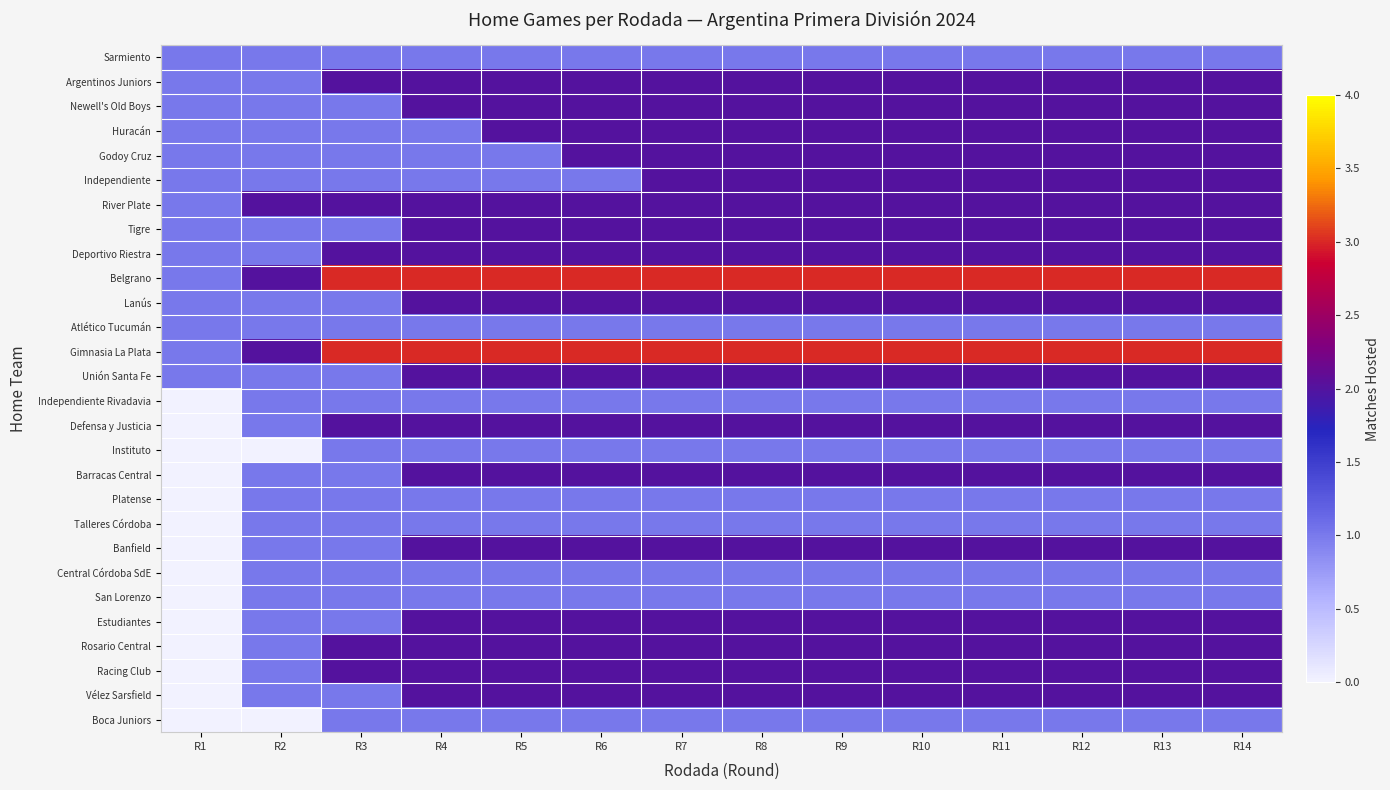

Reading left to right, extract all data points from this chart.

Sarmiento: R1=1	R2=1	R3=1	R4=1	R5=1	R6=1	R7=1	R8=1	R9=1	R10=1	R11=1	R12=1	R13=1	R14=1
Argentinos Juniors: R1=1	R2=1	R3=2	R4=2	R5=2	R6=2	R7=2	R8=2	R9=2	R10=2	R11=2	R12=2	R13=2	R14=2
Newell's Old Boys: R1=1	R2=1	R3=1	R4=2	R5=2	R6=2	R7=2	R8=2	R9=2	R10=2	R11=2	R12=2	R13=2	R14=2
Huracán: R1=1	R2=1	R3=1	R4=1	R5=2	R6=2	R7=2	R8=2	R9=2	R10=2	R11=2	R12=2	R13=2	R14=2
Godoy Cruz: R1=1	R2=1	R3=1	R4=1	R5=1	R6=2	R7=2	R8=2	R9=2	R10=2	R11=2	R12=2	R13=2	R14=2
Independiente: R1=1	R2=1	R3=1	R4=1	R5=1	R6=1	R7=2	R8=2	R9=2	R10=2	R11=2	R12=2	R13=2	R14=2
River Plate: R1=1	R2=2	R3=2	R4=2	R5=2	R6=2	R7=2	R8=2	R9=2	R10=2	R11=2	R12=2	R13=2	R14=2
Tigre: R1=1	R2=1	R3=1	R4=2	R5=2	R6=2	R7=2	R8=2	R9=2	R10=2	R11=2	R12=2	R13=2	R14=2
Deportivo Riestra: R1=1	R2=1	R3=2	R4=2	R5=2	R6=2	R7=2	R8=2	R9=2	R10=2	R11=2	R12=2	R13=2	R14=2
Belgrano: R1=1	R2=2	R3=3	R4=3	R5=3	R6=3	R7=3	R8=3	R9=3	R10=3	R11=3	R12=3	R13=3	R14=3
Lanús: R1=1	R2=1	R3=1	R4=2	R5=2	R6=2	R7=2	R8=2	R9=2	R10=2	R11=2	R12=2	R13=2	R14=2
Atlético Tucumán: R1=1	R2=1	R3=1	R4=1	R5=1	R6=1	R7=1	R8=1	R9=1	R10=1	R11=1	R12=1	R13=1	R14=1
Gimnasia La Plata: R1=1	R2=2	R3=3	R4=3	R5=3	R6=3	R7=3	R8=3	R9=3	R10=3	R11=3	R12=3	R13=3	R14=3
Unión Santa Fe: R1=1	R2=1	R3=1	R4=2	R5=2	R6=2	R7=2	R8=2	R9=2	R10=2	R11=2	R12=2	R13=2	R14=2
Independiente Rivadavia: R1=0	R2=1	R3=1	R4=1	R5=1	R6=1	R7=1	R8=1	R9=1	R10=1	R11=1	R12=1	R13=1	R14=1
Defensa y Justicia: R1=0	R2=1	R3=2	R4=2	R5=2	R6=2	R7=2	R8=2	R9=2	R10=2	R11=2	R12=2	R13=2	R14=2
Instituto: R1=0	R2=0	R3=1	R4=1	R5=1	R6=1	R7=1	R8=1	R9=1	R10=1	R11=1	R12=1	R13=1	R14=1
Barracas Central: R1=0	R2=1	R3=1	R4=2	R5=2	R6=2	R7=2	R8=2	R9=2	R10=2	R11=2	R12=2	R13=2	R14=2
Platense: R1=0	R2=1	R3=1	R4=1	R5=1	R6=1	R7=1	R8=1	R9=1	R10=1	R11=1	R12=1	R13=1	R14=1
Talleres Córdoba: R1=0	R2=1	R3=1	R4=1	R5=1	R6=1	R7=1	R8=1	R9=1	R10=1	R11=1	R12=1	R13=1	R14=1
Banfield: R1=0	R2=1	R3=1	R4=2	R5=2	R6=2	R7=2	R8=2	R9=2	R10=2	R11=2	R12=2	R13=2	R14=2
Central Córdoba SdE: R1=0	R2=1	R3=1	R4=1	R5=1	R6=1	R7=1	R8=1	R9=1	R10=1	R11=1	R12=1	R13=1	R14=1
San Lorenzo: R1=0	R2=1	R3=1	R4=1	R5=1	R6=1	R7=1	R8=1	R9=1	R10=1	R11=1	R12=1	R13=1	R14=1
Estudiantes: R1=0	R2=1	R3=1	R4=2	R5=2	R6=2	R7=2	R8=2	R9=2	R10=2	R11=2	R12=2	R13=2	R14=2
Rosario Central: R1=0	R2=1	R3=2	R4=2	R5=2	R6=2	R7=2	R8=2	R9=2	R10=2	R11=2	R12=2	R13=2	R14=2
Racing Club: R1=0	R2=1	R3=2	R4=2	R5=2	R6=2	R7=2	R8=2	R9=2	R10=2	R11=2	R12=2	R13=2	R14=2
Vélez Sarsfield: R1=0	R2=1	R3=1	R4=2	R5=2	R6=2	R7=2	R8=2	R9=2	R10=2	R11=2	R12=2	R13=2	R14=2
Boca Juniors: R1=0	R2=0	R3=1	R4=1	R5=1	R6=1	R7=1	R8=1	R9=1	R10=1	R11=1	R12=1	R13=1	R14=1